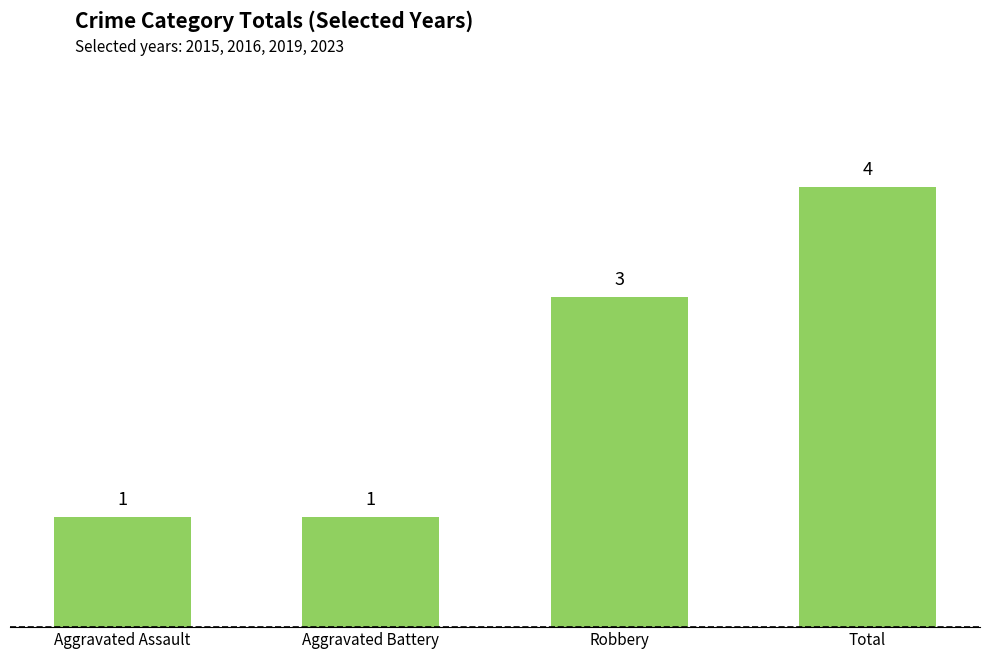

Which category has the highest value across all series?

Total